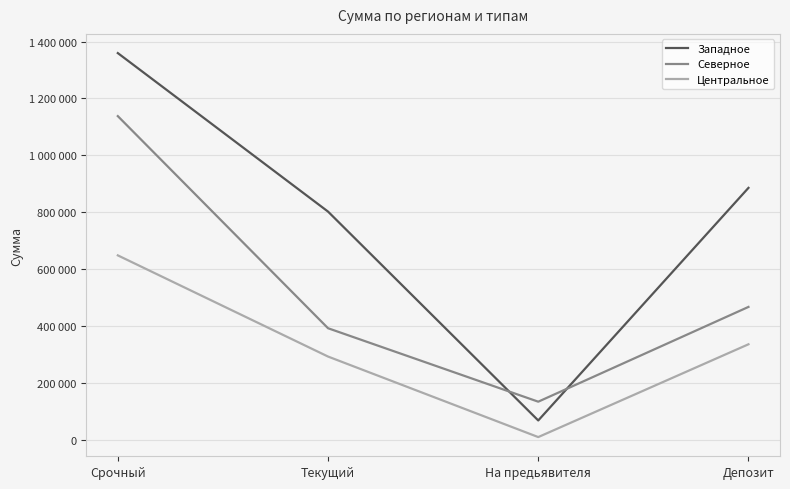

Which series has the widest spread of values?

Западное